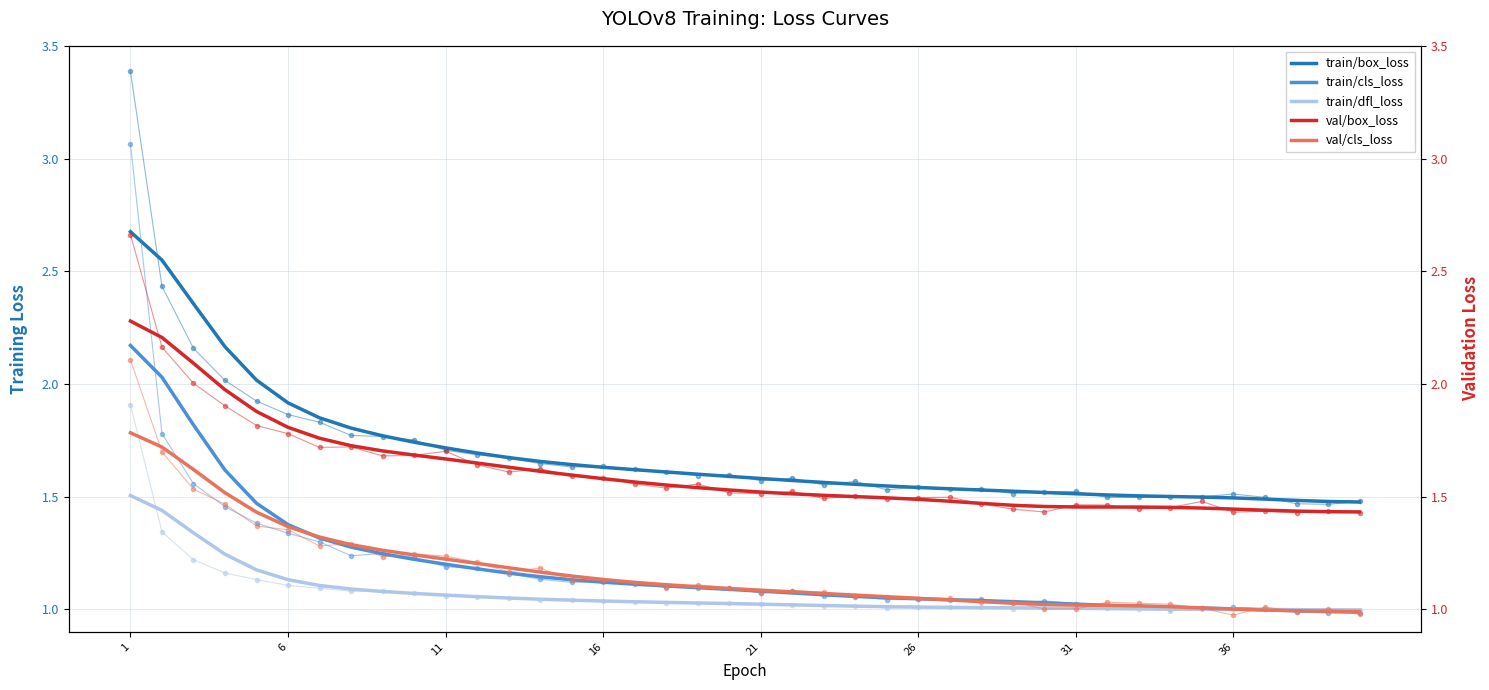

True or false: train/box_loss and train/dfl_loss intersect in this chart.

False